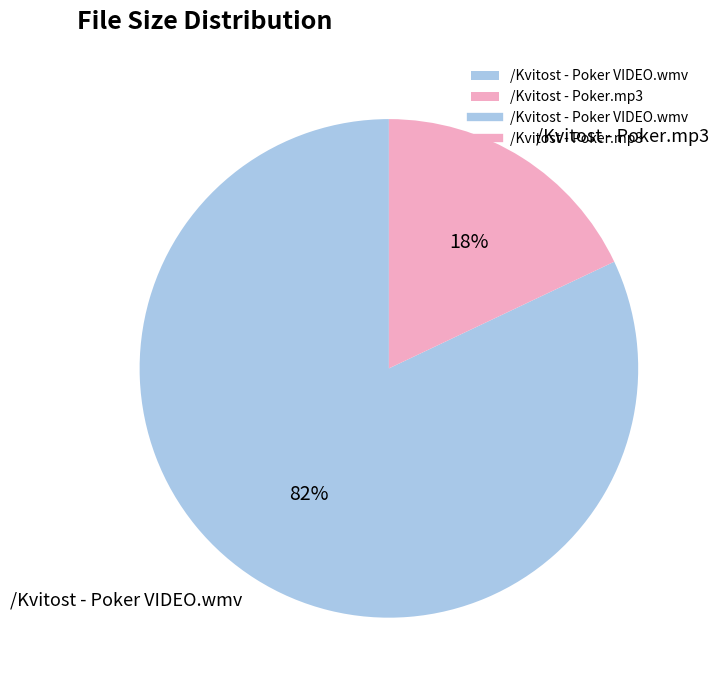

What percentage is the /Kvitost - Poker.mp3 slice, to the nearest percent?

18%